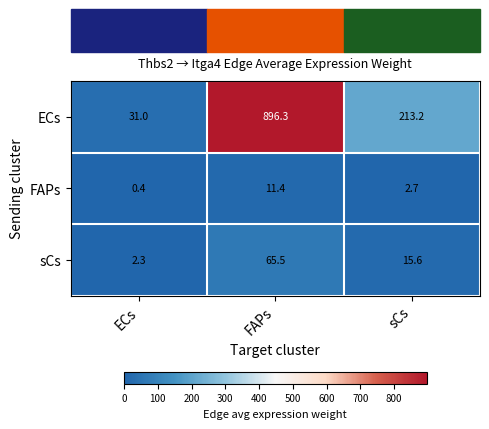

What is the sum of all ECs values?

1140.5